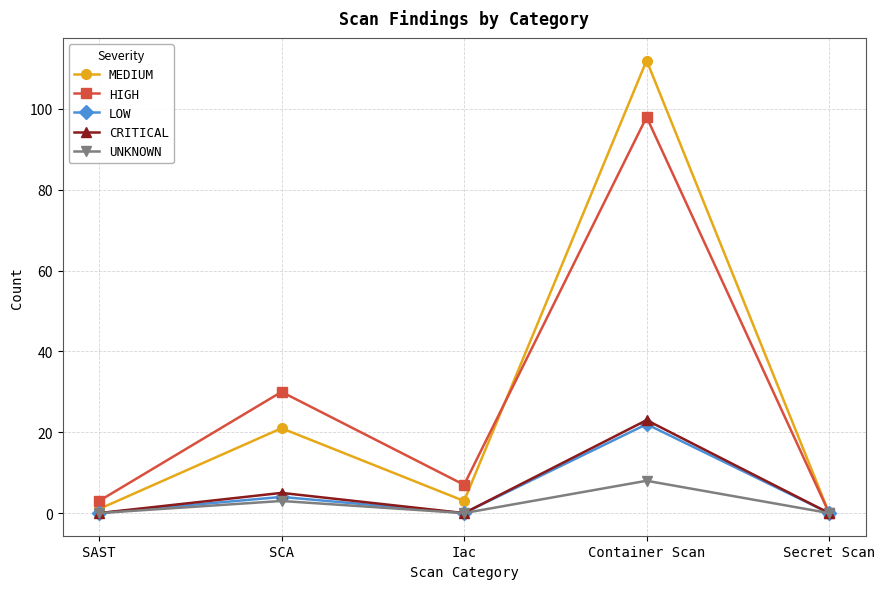

Reading left to right, what are all the values shown in this chart?

MEDIUM: SAST=1	SCA=21	Iac=3	Container Scan=112	Secret Scan=0
HIGH: SAST=3	SCA=30	Iac=7	Container Scan=98	Secret Scan=0
LOW: SAST=0	SCA=4	Iac=0	Container Scan=22	Secret Scan=0
CRITICAL: SAST=0	SCA=5	Iac=0	Container Scan=23	Secret Scan=0
UNKNOWN: SAST=0	SCA=3	Iac=0	Container Scan=8	Secret Scan=0